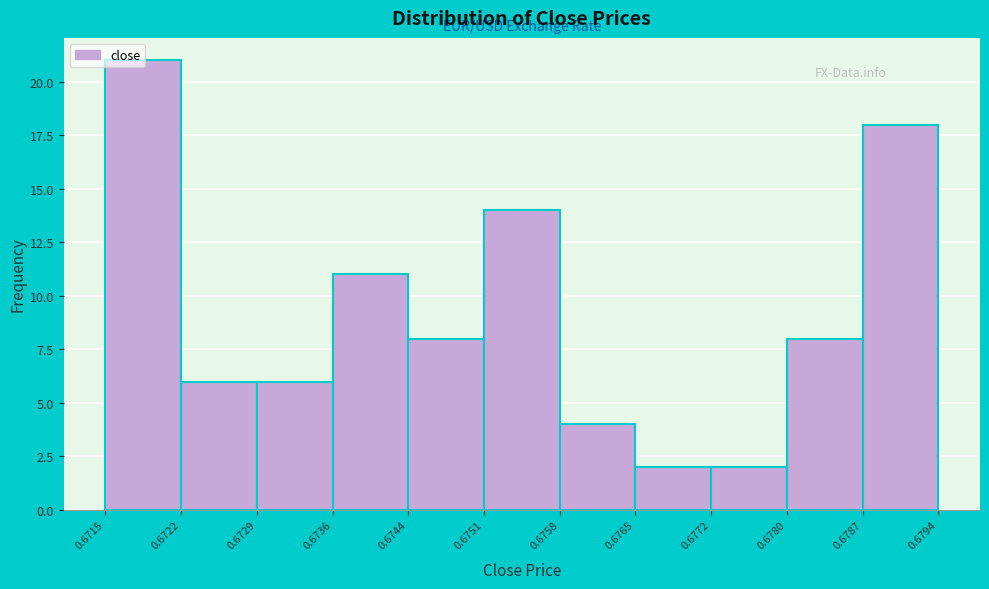

Reading left to right, transcribe this chart: for each bar, give the range it covers on the x-axis and its height. The values are not printed on the chart, so give them approximately, as read against the axis.

0.6715 to 0.6722: 21
0.6722 to 0.6729: 6
0.6729 to 0.6736: 6
0.6736 to 0.6744: 11
0.6744 to 0.6751: 8
0.6751 to 0.6758: 14
0.6758 to 0.6765: 4
0.6765 to 0.6772: 2
0.6772 to 0.6780: 2
0.6780 to 0.6787: 8
0.6787 to 0.6794: 18